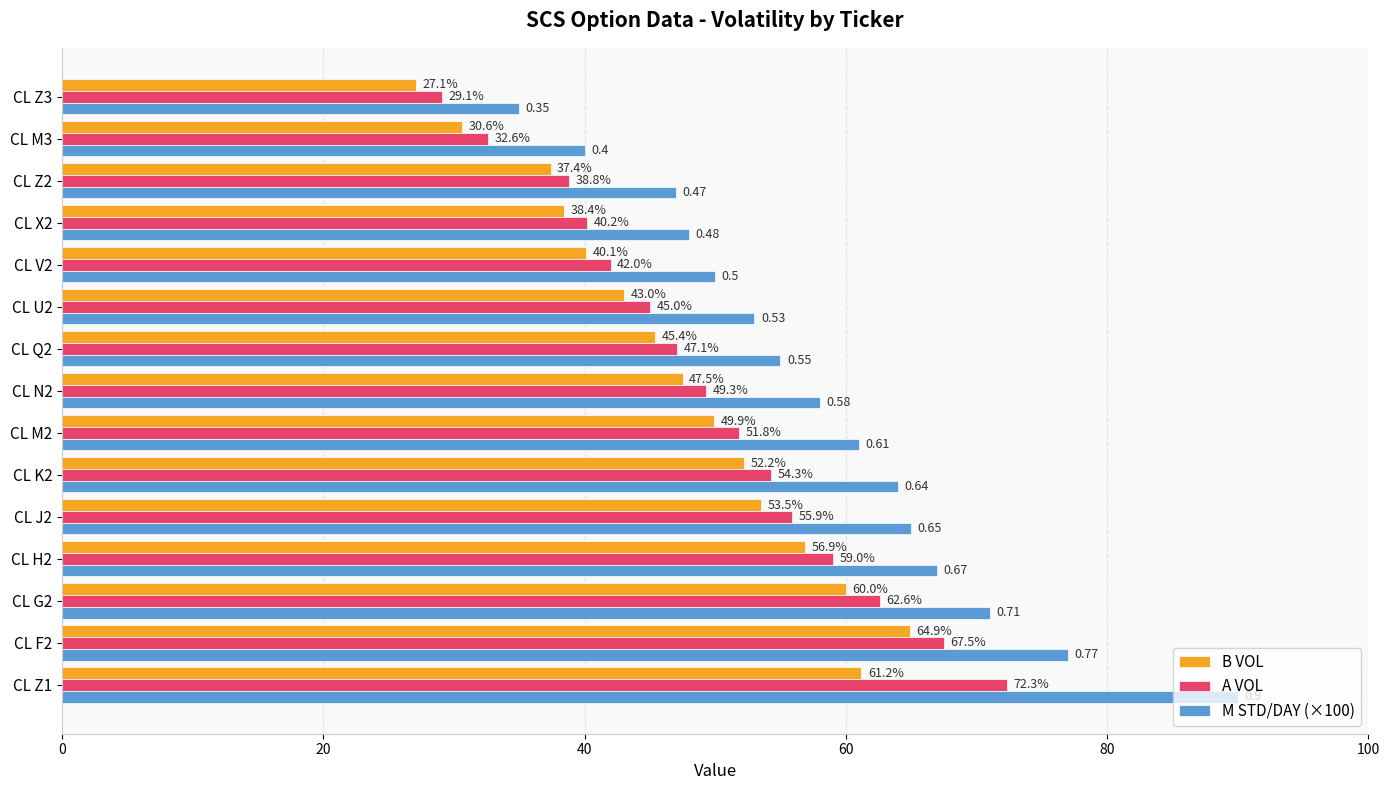

How many values in the M STD/DAY (×100) series are below 57?

7